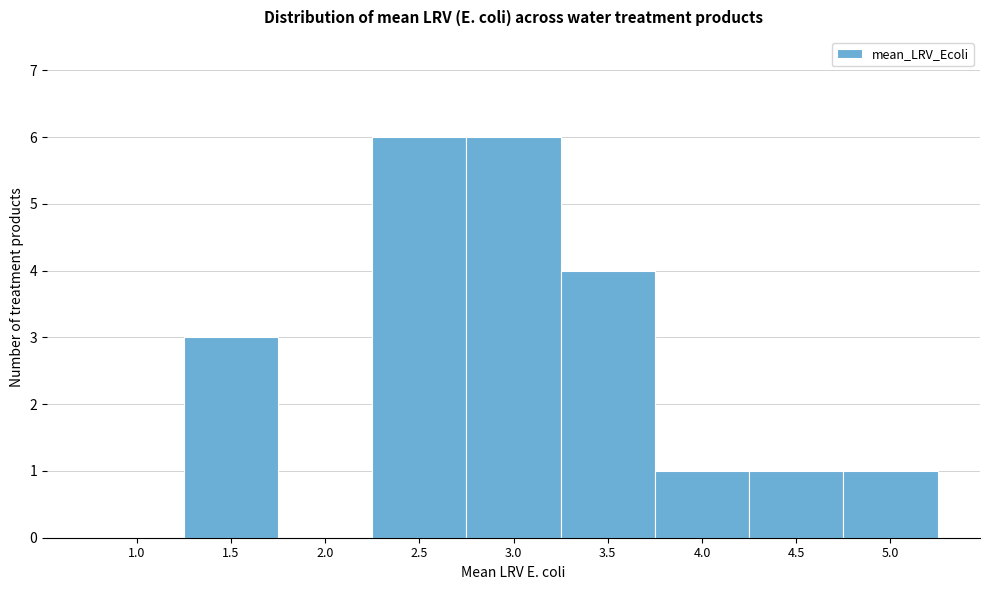

Reading left to right, transcribe all the data shown in this chart.

1.0=0	1.5=3	2.0=0	2.5=6	3.0=6	3.5=4	4.0=1	4.5=1	5.0=1